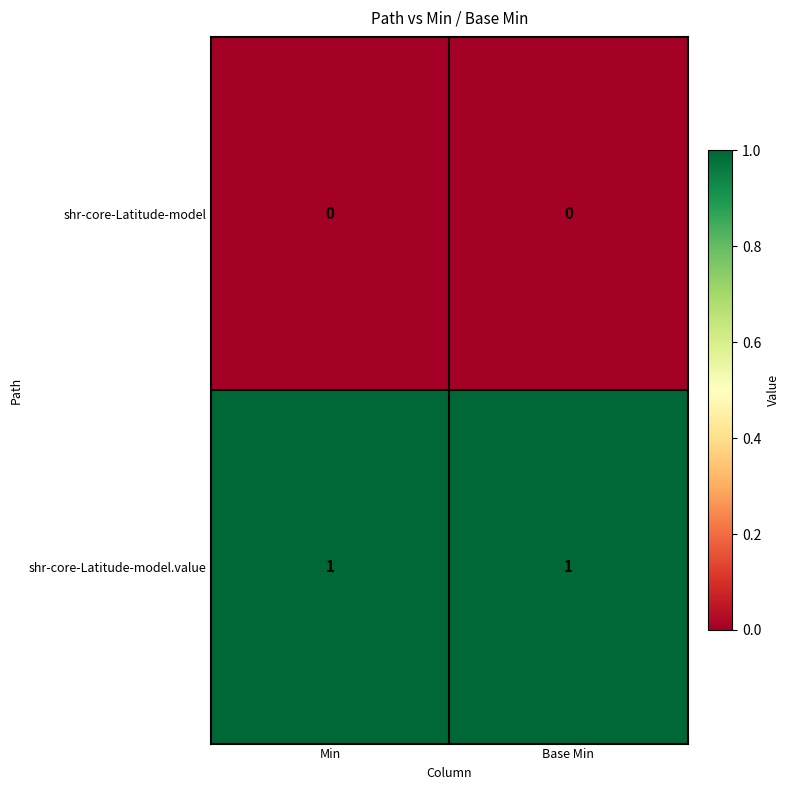

At Base Min, list the series in order from smallest to largest.

shr-core-Latitude-model, shr-core-Latitude-model.value